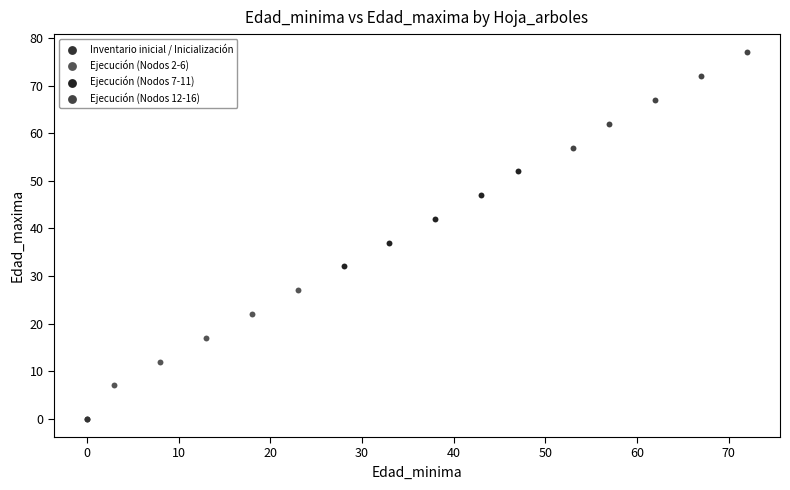

Which series contains the lowest Y value?

Inventario inicial / Inicialización